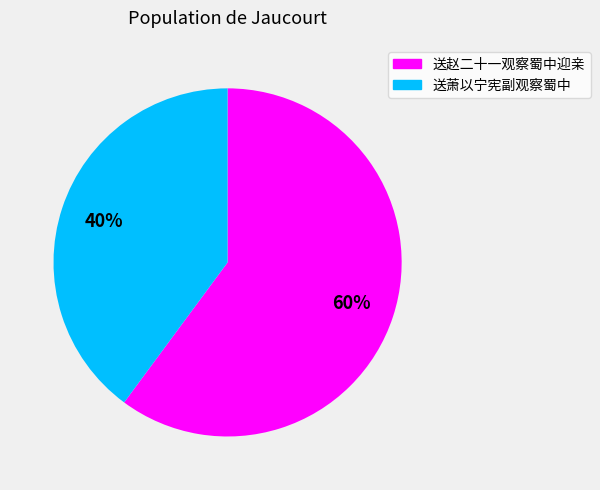

Which category has the biggest portion of the pie?

送赵二十一观察蜀中迎亲